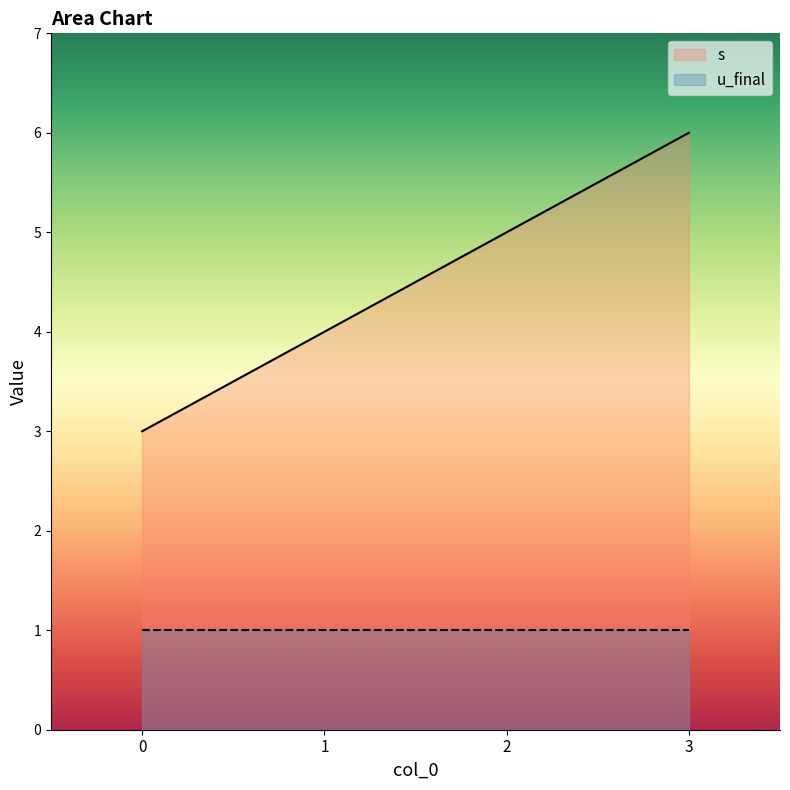

Is it true that s equals 3 at 3?

False